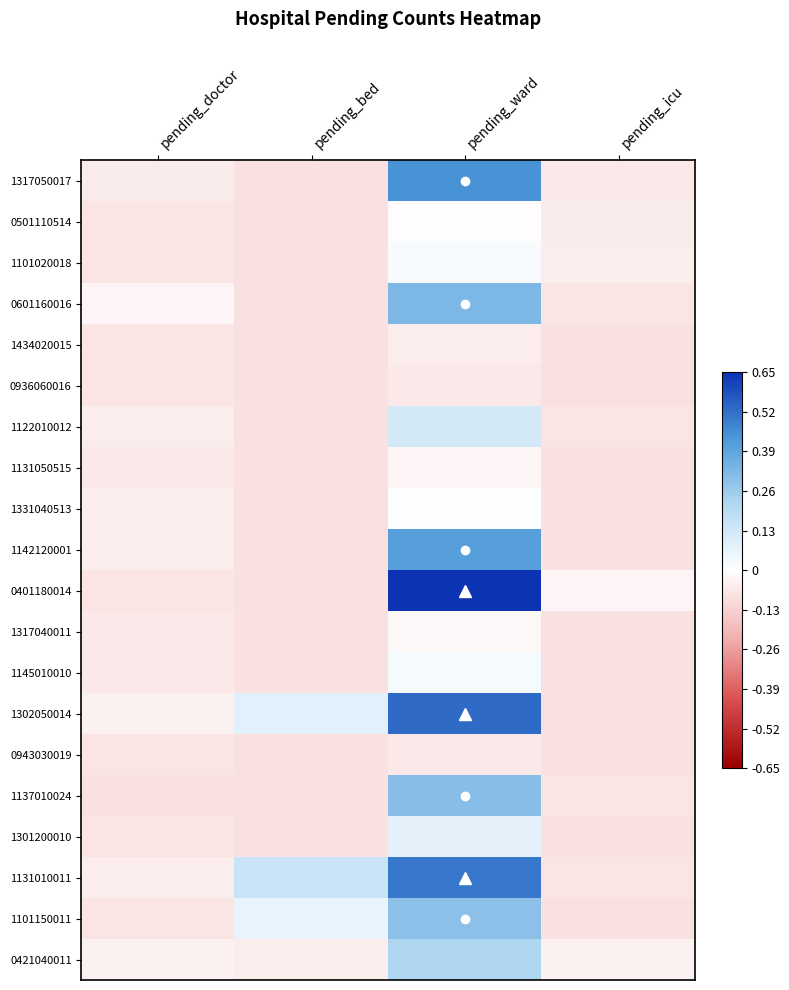

What is the difference between the highest and lowest values at pending_doctor?

0.1